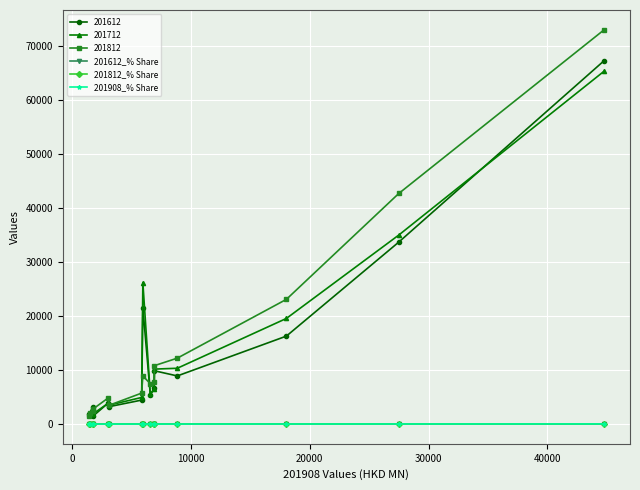

What is the difference between the maximum and minimum values in the 201812_% Share series?

32.5